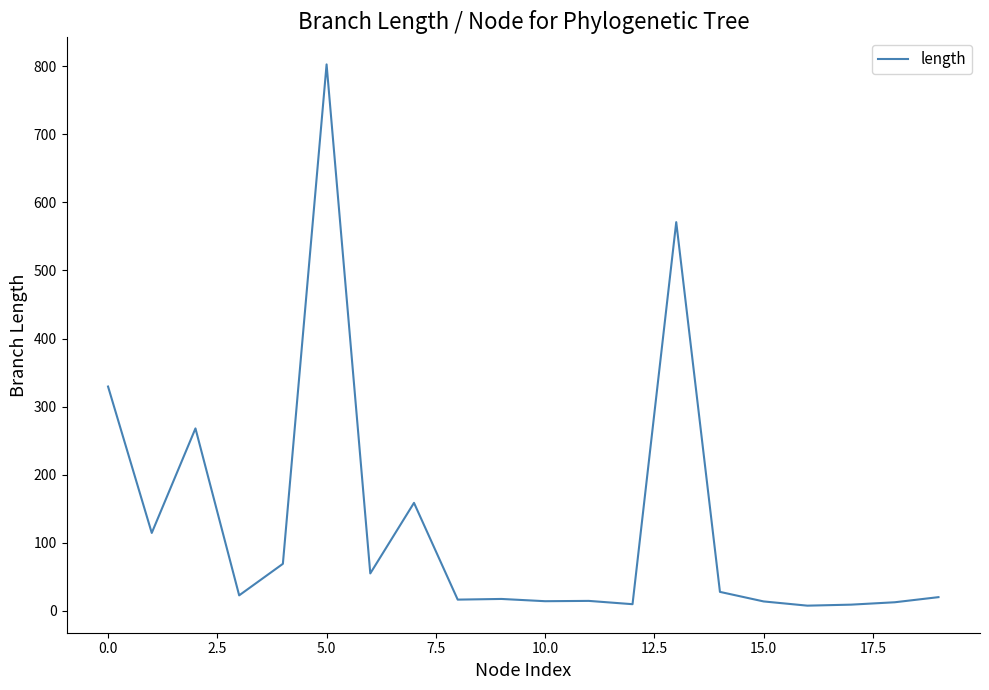

What is the greatest value displayed?

802.9